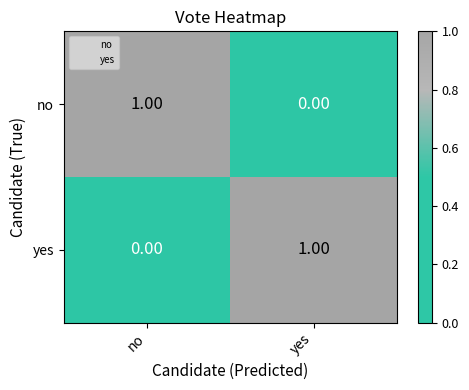

At no, list the series in order from largest to smallest.

no, yes